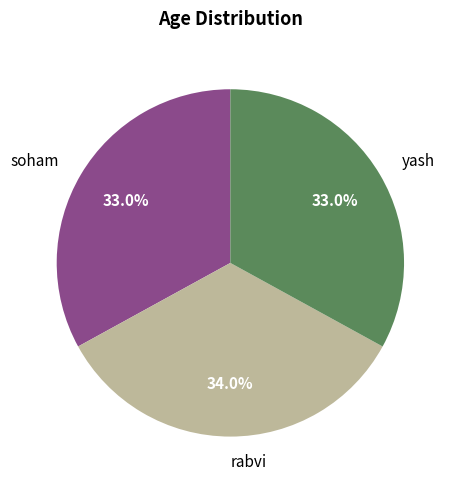

Is it true that yash is 33% of the pie?

True